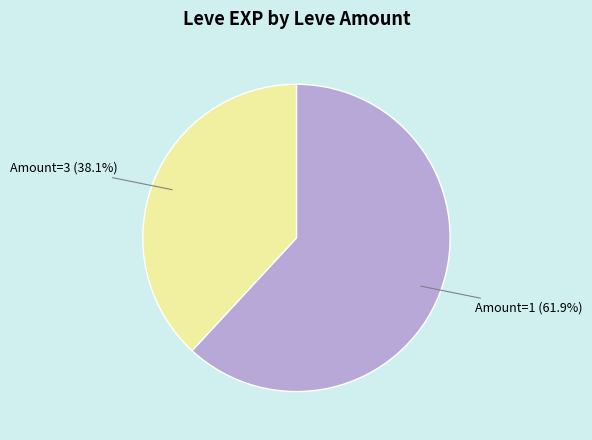

Which has a higher value, Amount=1 or Amount=3?

Amount=1